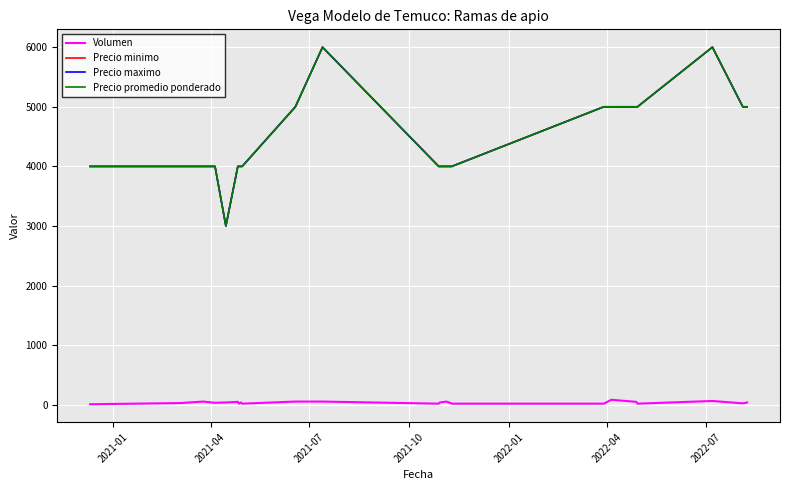

Does the chart display data point markers on the line(s)?

No